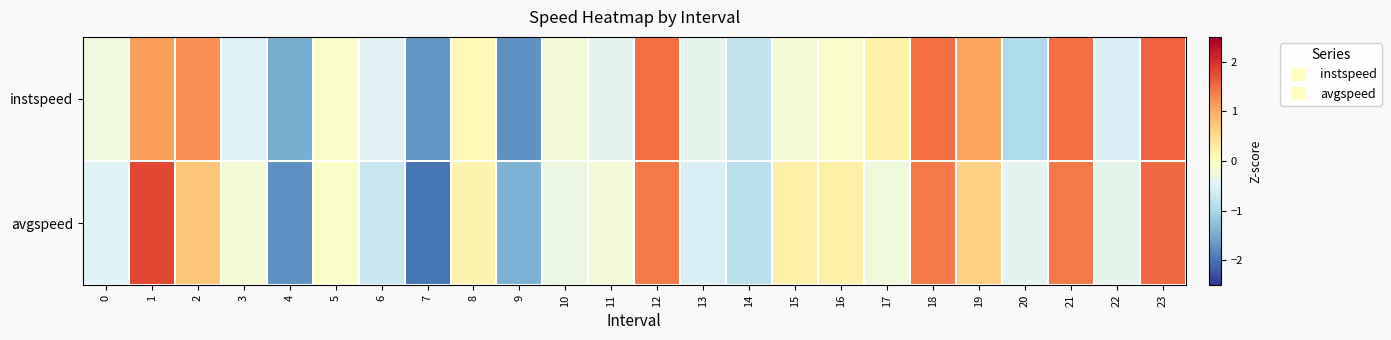

At how many categories does at least one series exceed 0?

11